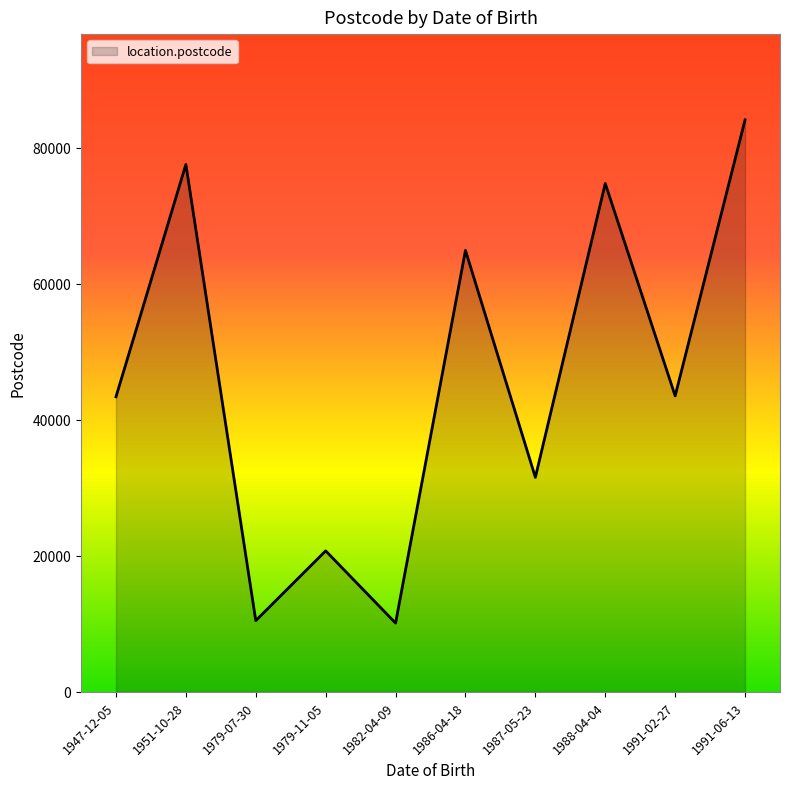

True or false: the data shows 43383 at 1947-12-05.

True